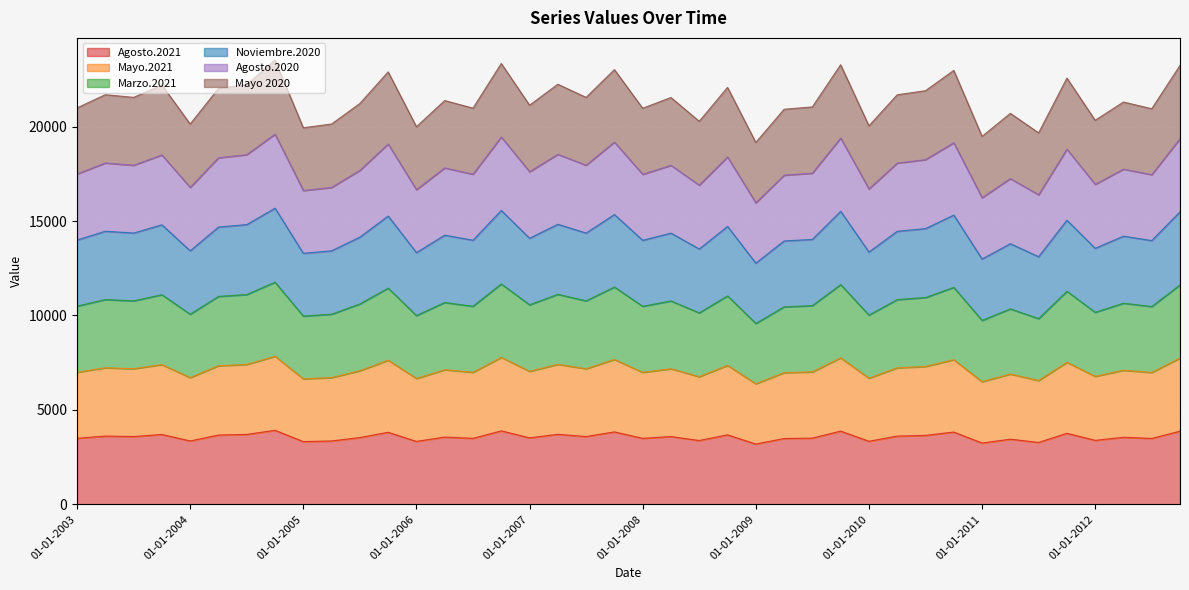

At which category does Agosto.2020 reach its first local valley?

01-07-2003